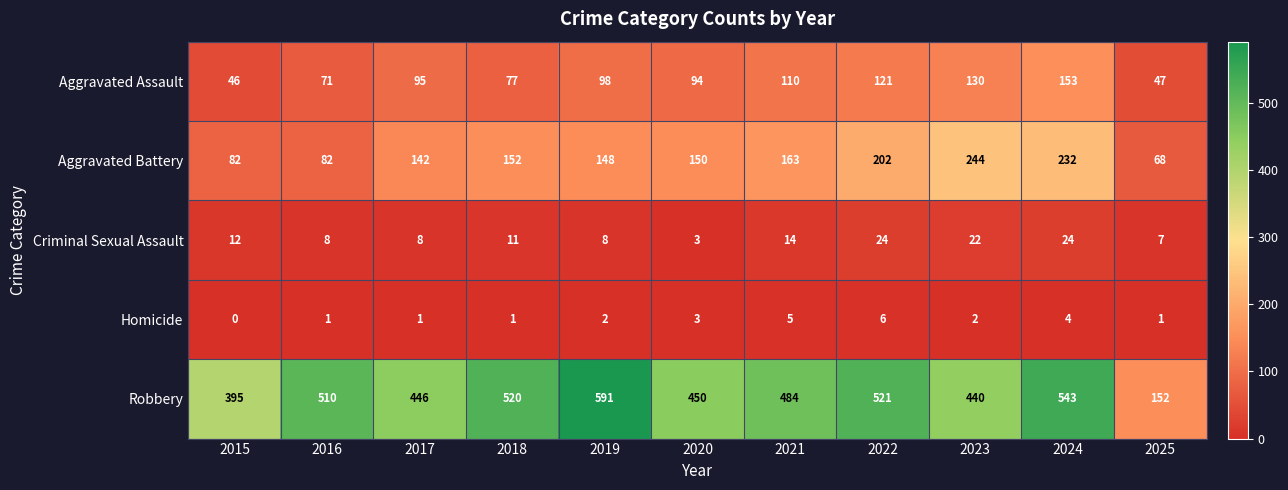

At how many categories does at least one series exceed 288?

10